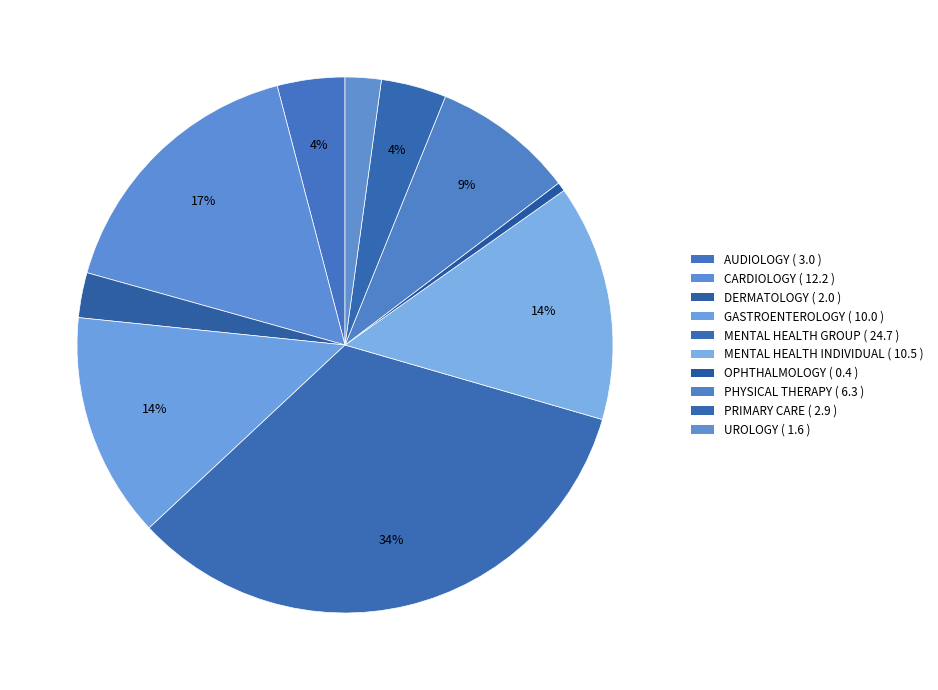

Which category has the biggest portion of the pie?

MENTAL HEALTH GROUP